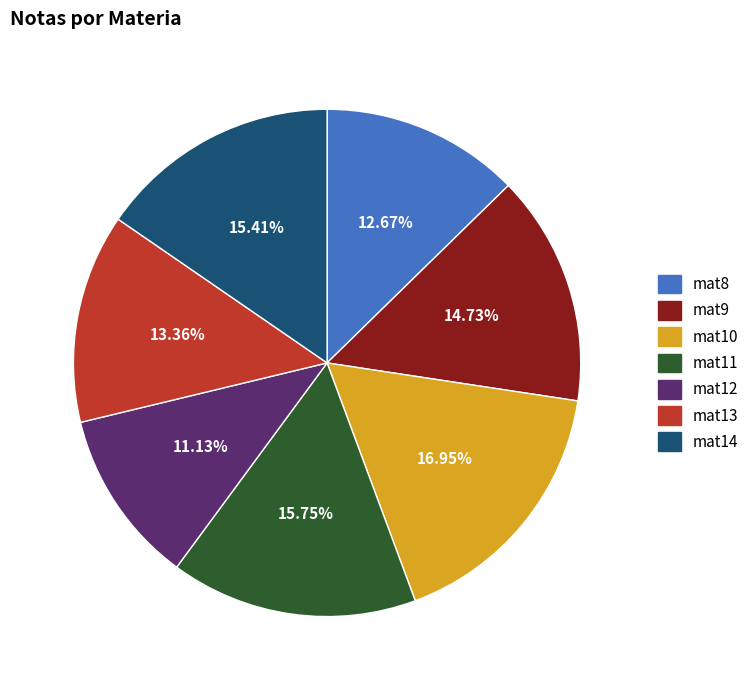

To the nearest percent, what percentage of the pie is mat11?

16%